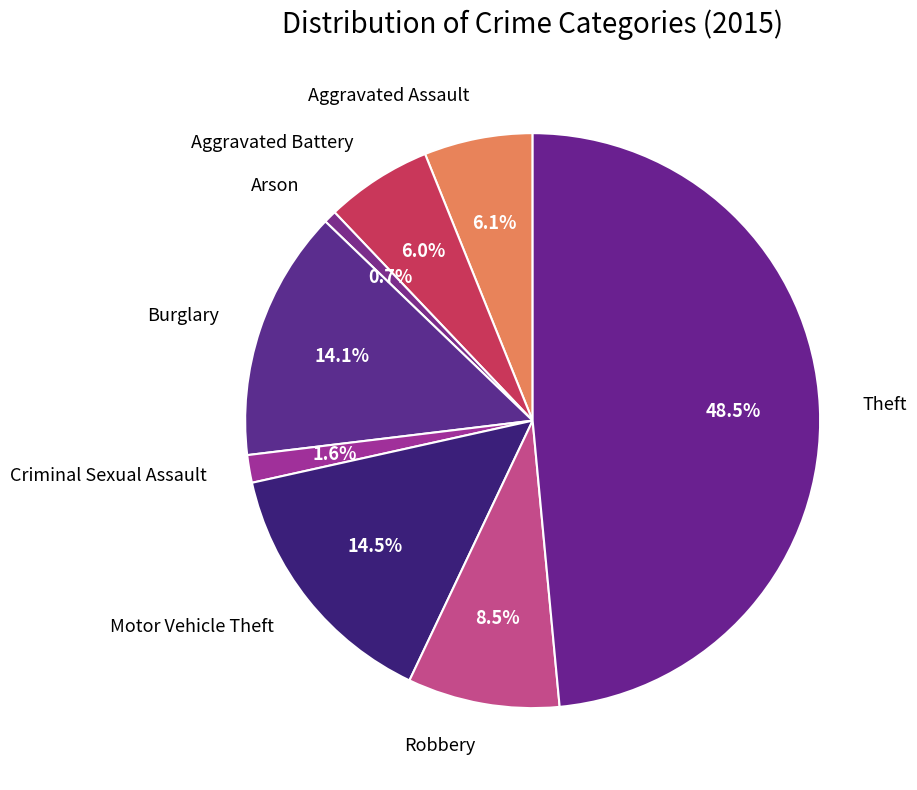

Count the number of slices in the pie.

8